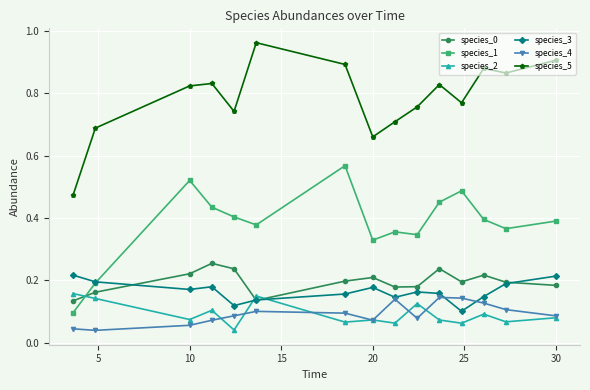

True or false: species_1 and species_4 cross at least once.

False